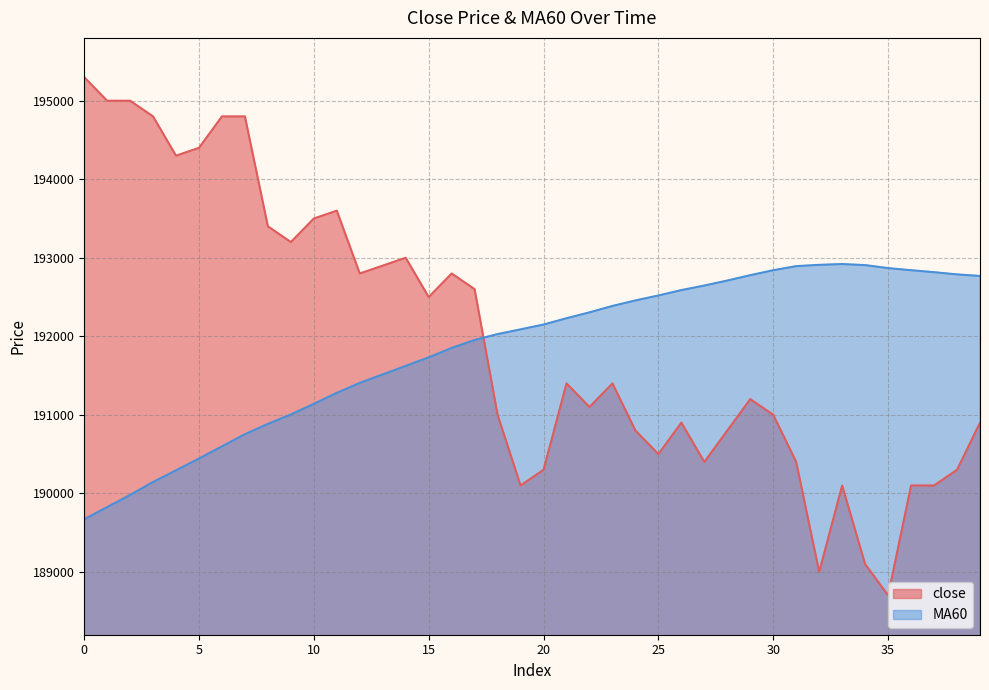

Reading right to left, list all the values displayed in this chart.

close: 39=190900.0	38=190300.0	37=190100.0	36=190100.0	35=188700.0	34=189100.0	33=190100.0	32=189000.0	31=190400.0	30=191000.0	29=191200.0	28=190800.0	27=190400.0	26=190900.0	25=190500.0	24=190800.0	23=191400.0	22=191100.0	21=191400.0	20=190300.0	19=190100.0	18=191000.0	17=192600.0	16=192800.0	15=192500.0	14=193000.0	13=192900.0	12=192800.0	11=193600.0	10=193500.0	9=193200.0	8=193400.0	7=194800.0	6=194800.0	5=194400.0	4=194300.0	3=194800.0	2=195000.0	1=195000.0	0=195300.0
MA60: 39=192768.3	38=192788.3	37=192816.7	36=192841.7	35=192868.3	34=192906.7	33=192920.0	32=192910.0	31=192893.3	30=192841.7	29=192778.3	28=192710.0	27=192646.7	26=192588.3	25=192520.0	24=192456.7	23=192386.7	22=192305.0	21=192230.0	20=192150.0	19=192088.3	18=192028.3	17=191953.3	16=191851.7	15=191731.7	14=191623.3	13=191515.0	12=191406.7	11=191280.0	10=191140.0	9=191005.0	8=190885.0	7=190753.3	6=190598.3	5=190443.3	4=190293.3	3=190145.0	2=189980.0	1=189825.0	0=189670.0